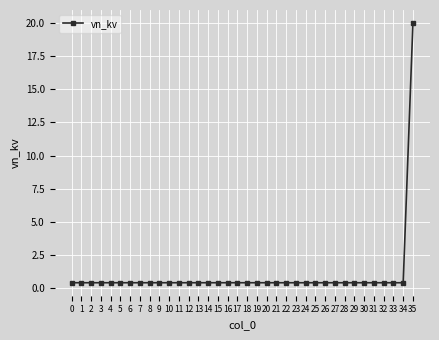

What is the maximum value shown in the chart?

20.0